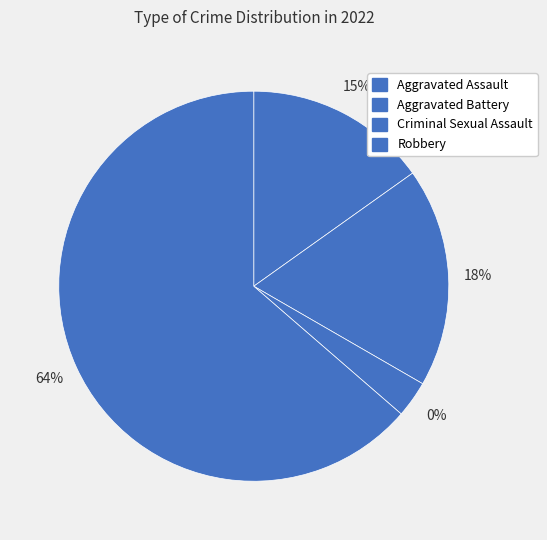

Does any single category account for the majority?

Yes